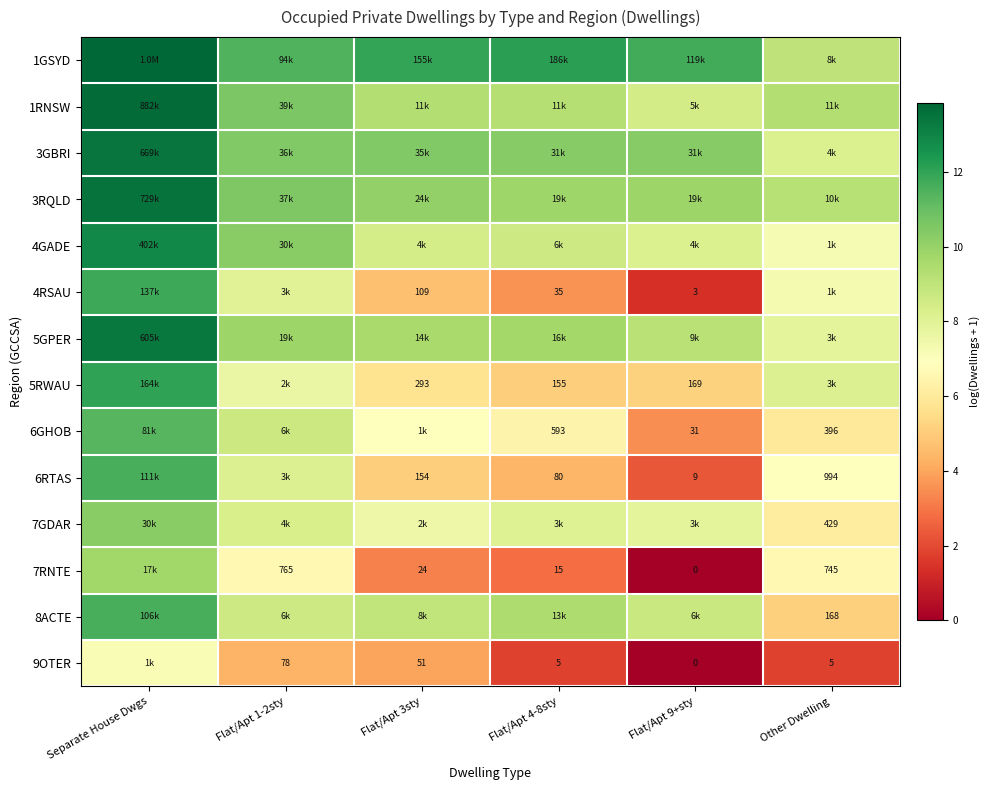

How many distinct data groups are displayed?

14